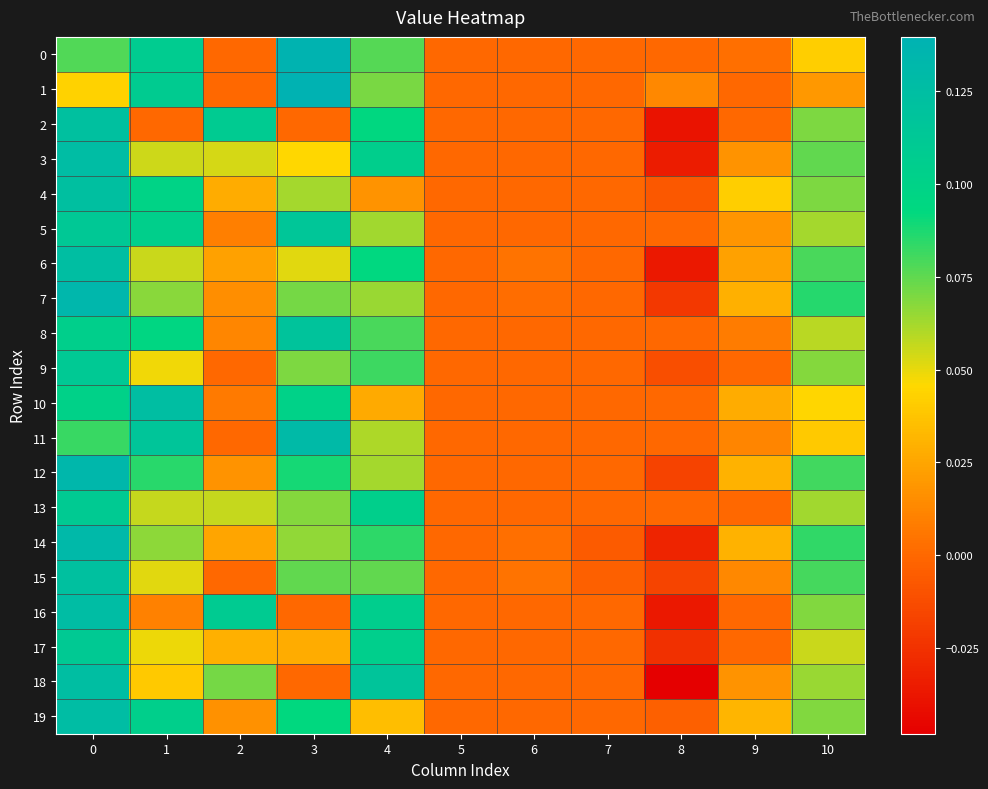

Which series has the widest spread of values?

18